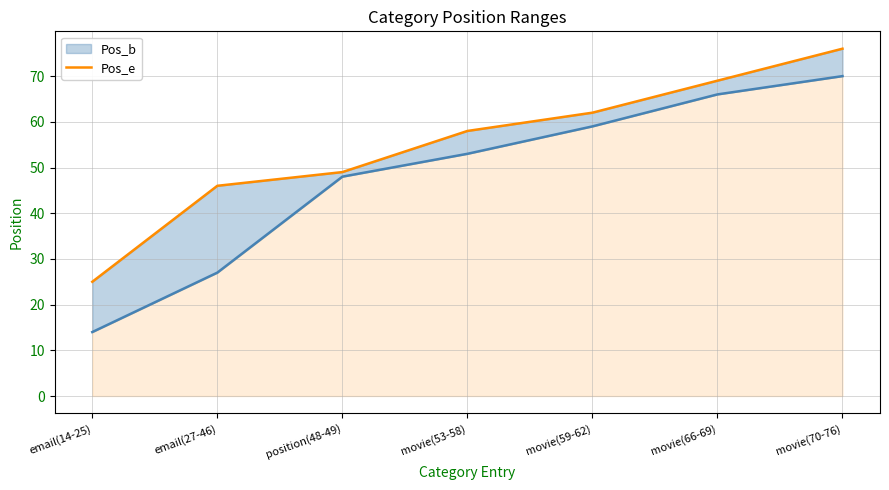

Read the Pos_e value at movie(66-69).

66